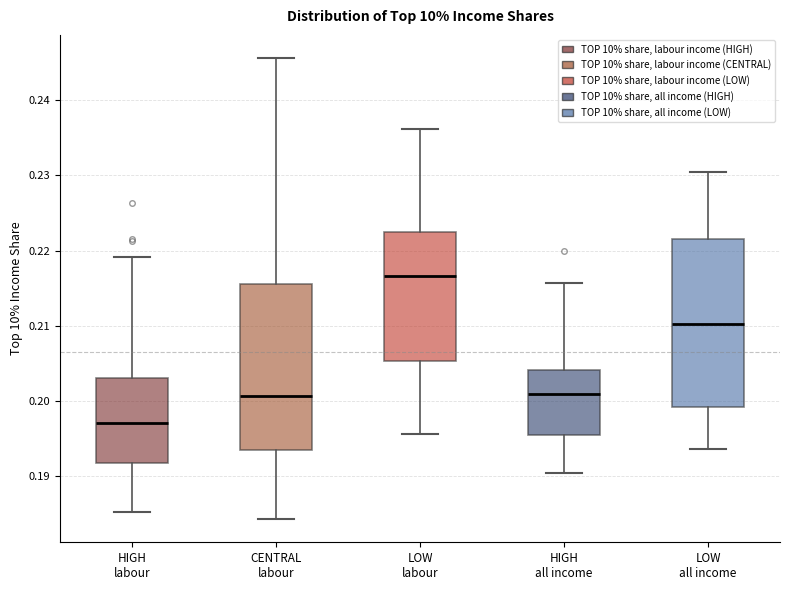

Where does the median line of the box for LOW all income sit on the y-axis? The values are not printed on the chart, so give them approximately, as read against the axis.

0.210